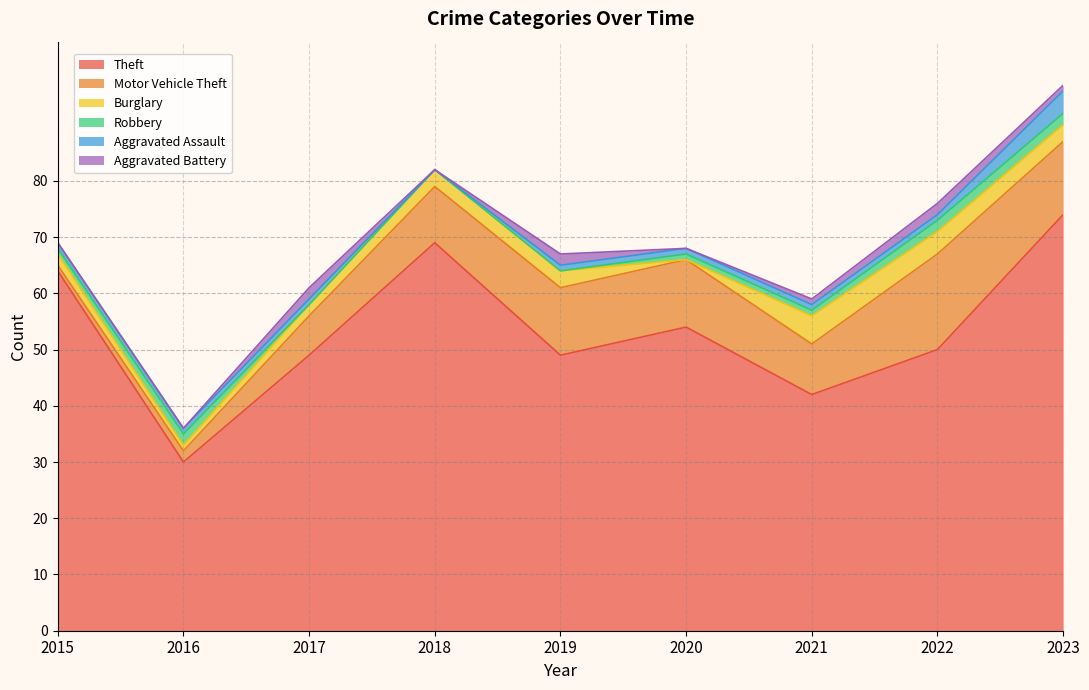

At how many categories does at least one series exceed 69?

1